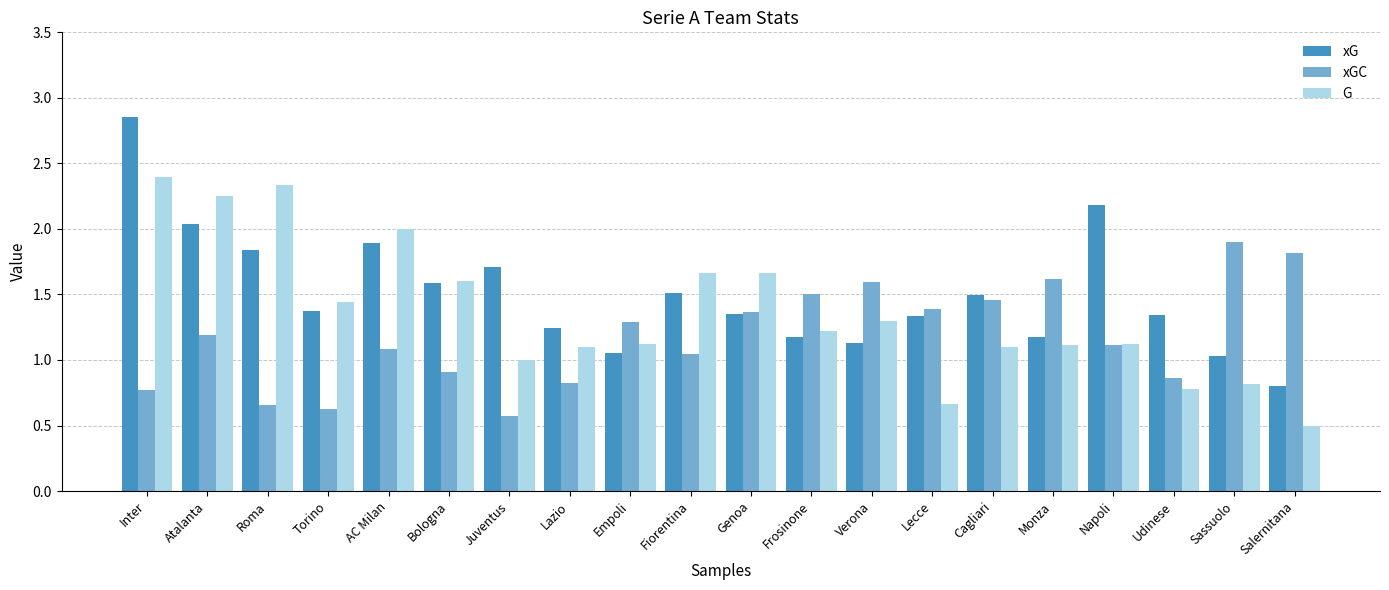

List the series in order of their peak value, highest first.

xG, G, xGC